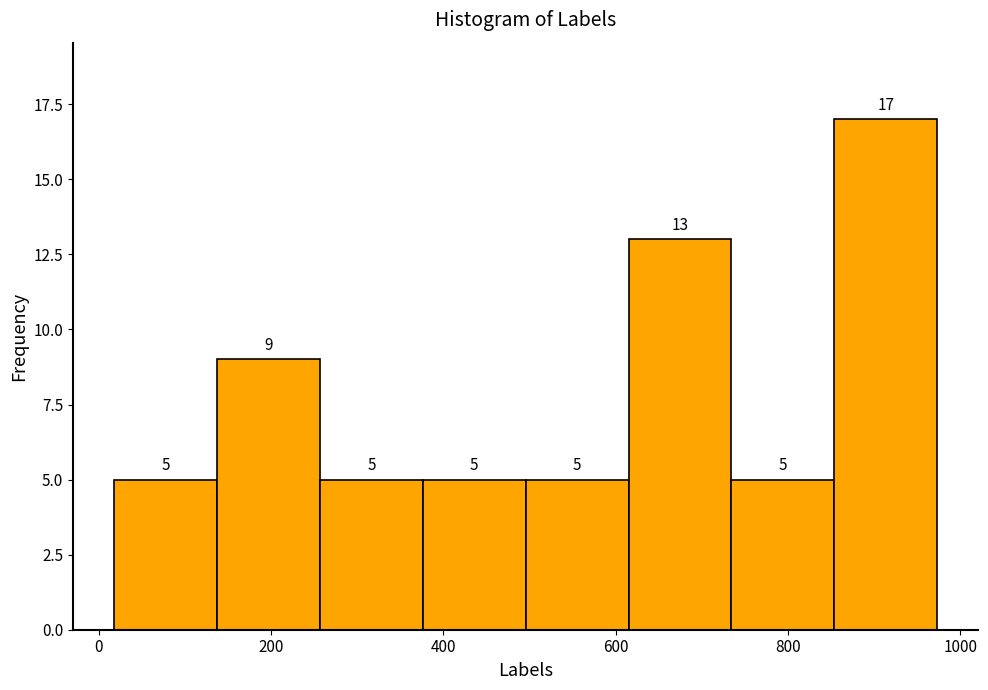

How tall is the bar that spans 260 to 380 on the x-axis? The bar edges are not printed on the chart, so give them approximately, as read against the axis.

5